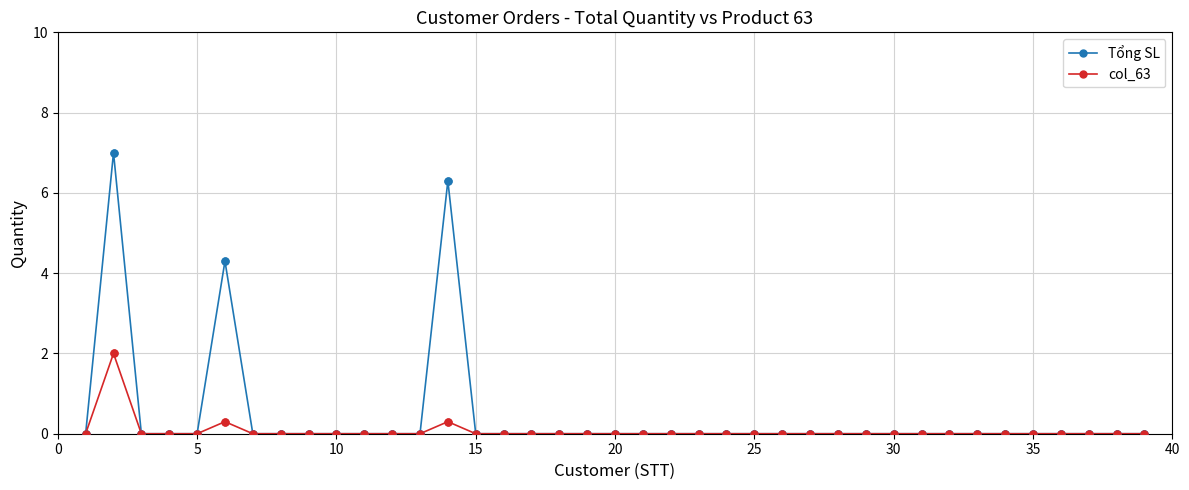

At how many categories does at least one series exceed 4?

3